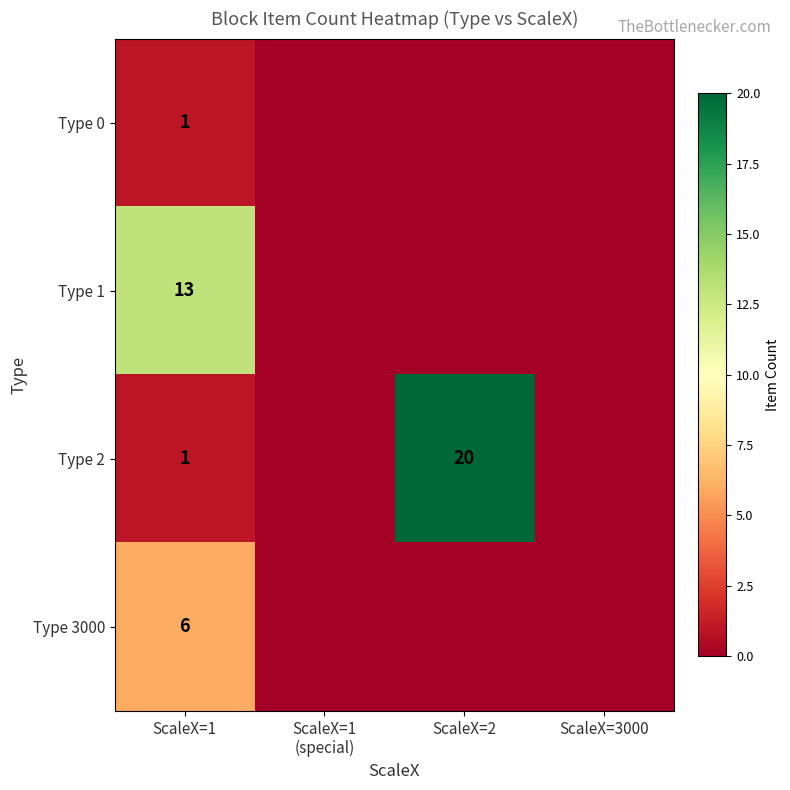

What is the total value across all series at ScaleX=2?

20